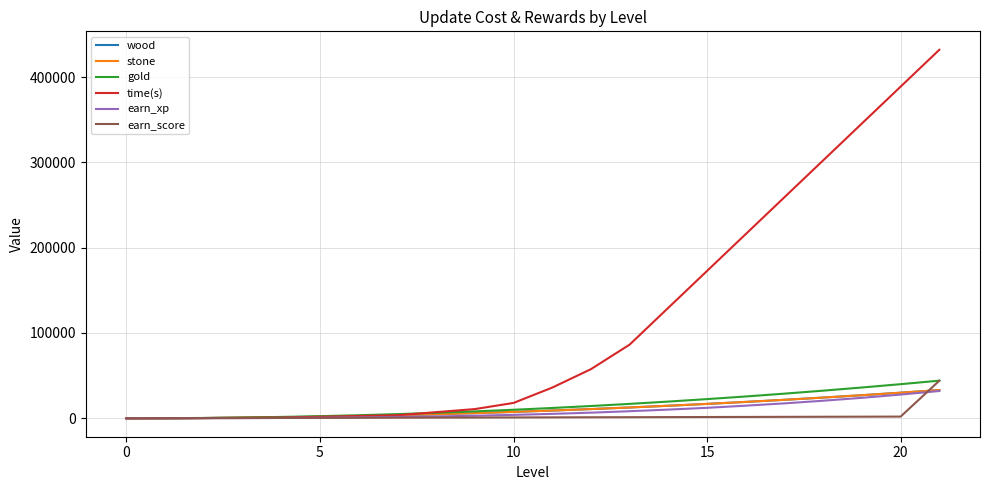

Does the chart have visible grid lines?

Yes